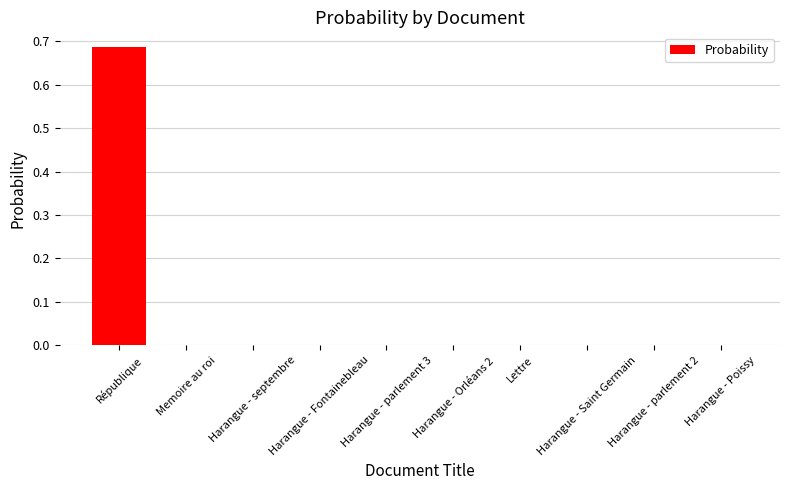

Are the bars horizontal?

No